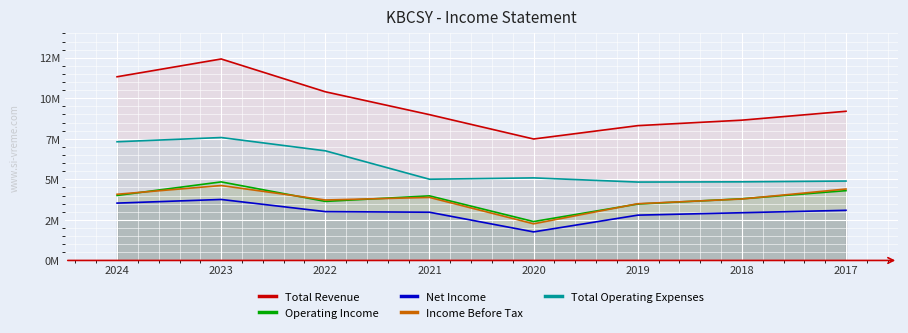

True or false: Operating Income and Total Revenue cross at least once.

False